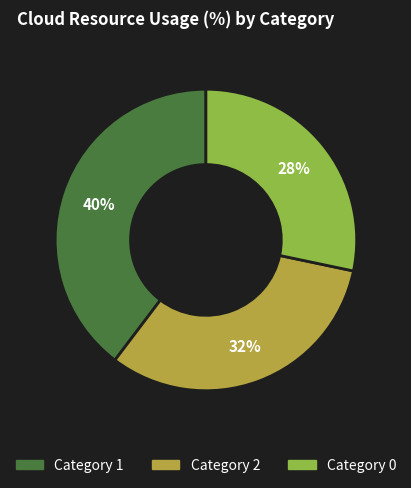

To the nearest percent, what is the average slice percentage?

33%